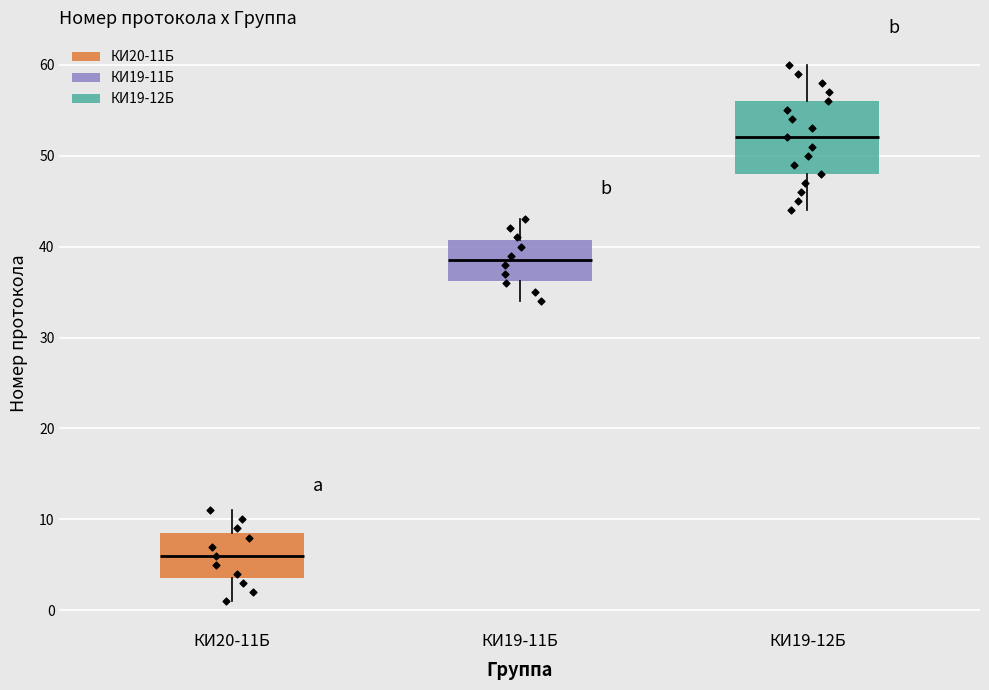

Where does the median line of the box for КИ19-11Б sit on the y-axis? The values are not printed on the chart, so give them approximately, as read against the axis.

39